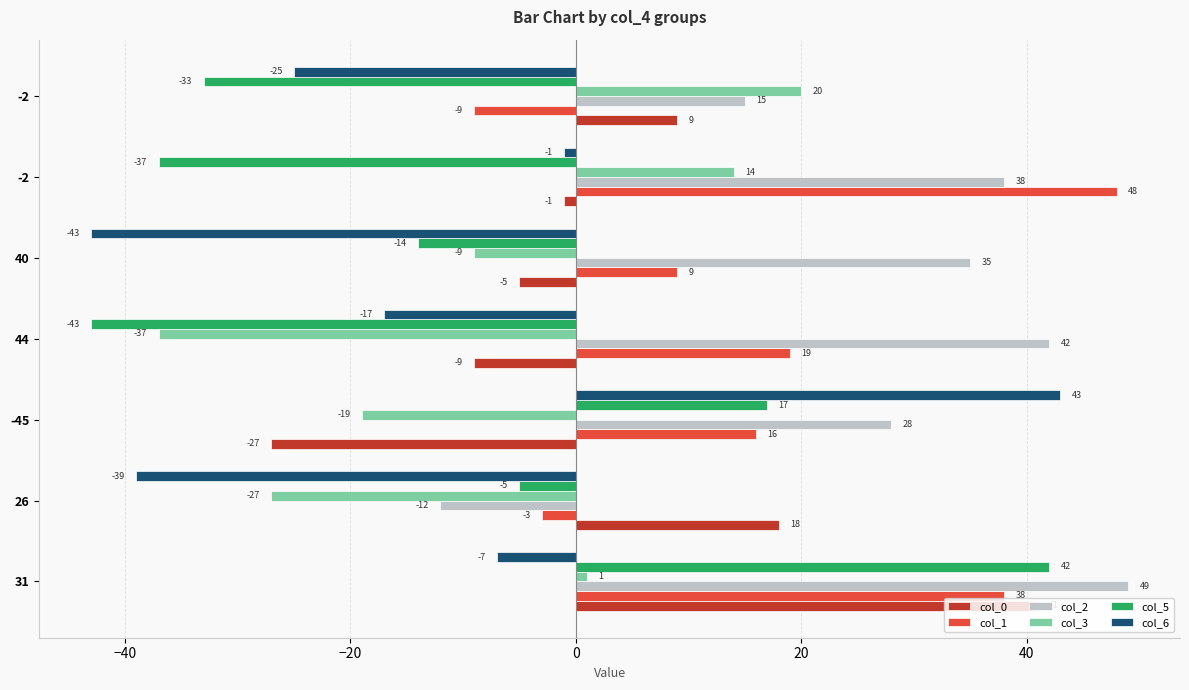

How many values in col_0 are below zero?

4